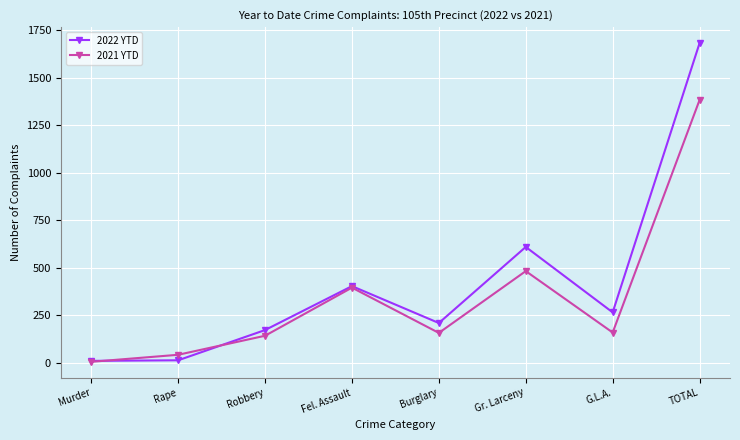

Which series has the widest spread of values?

2022 YTD